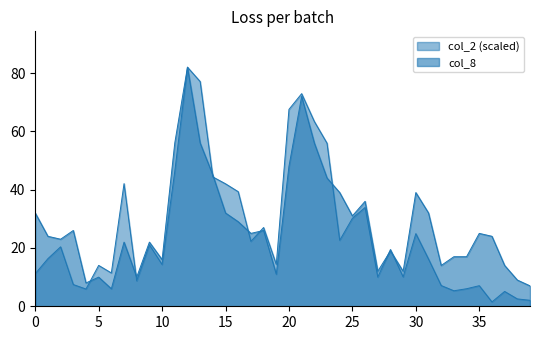

The col_2 series shows 10.1 at 34. True or false?

False